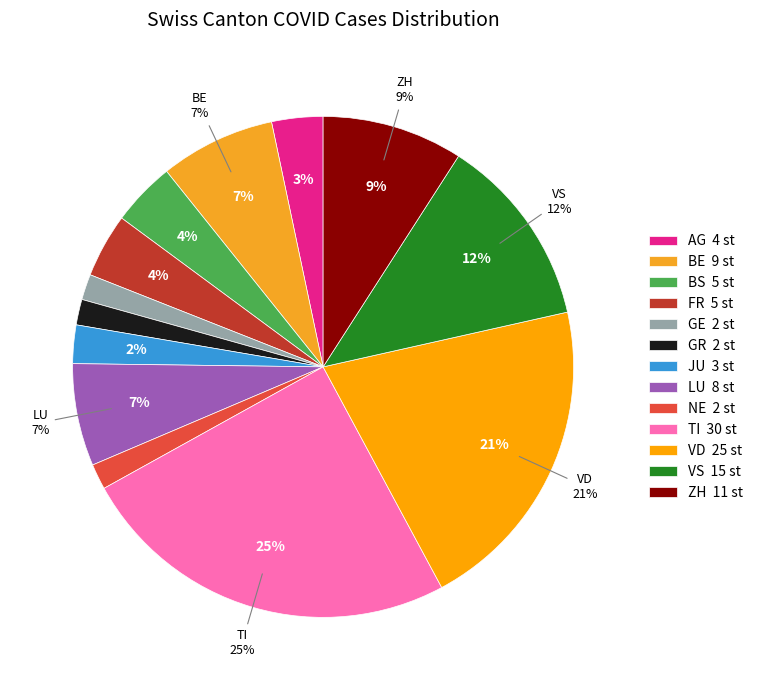

What percentage is the FR slice, to the nearest percent?

4%